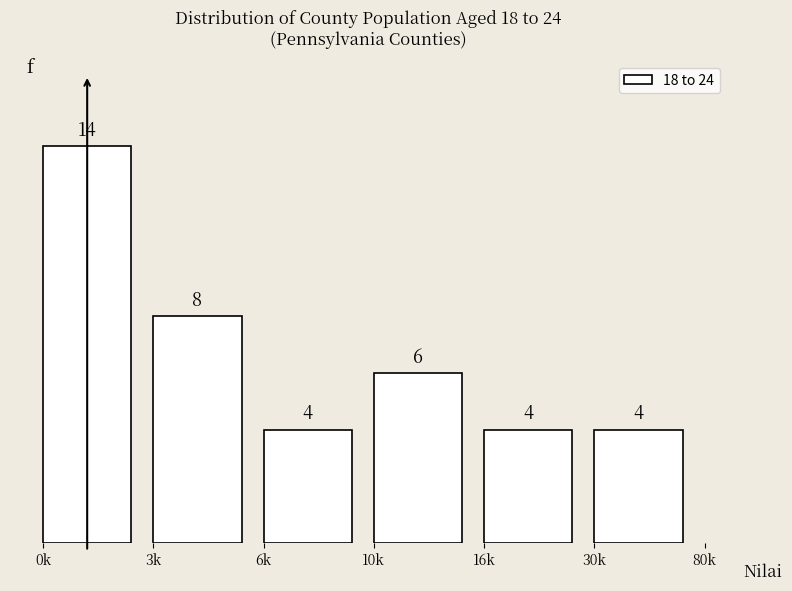

Reading left to right, extract all data points from this chart.

14	8	4	6	4	4